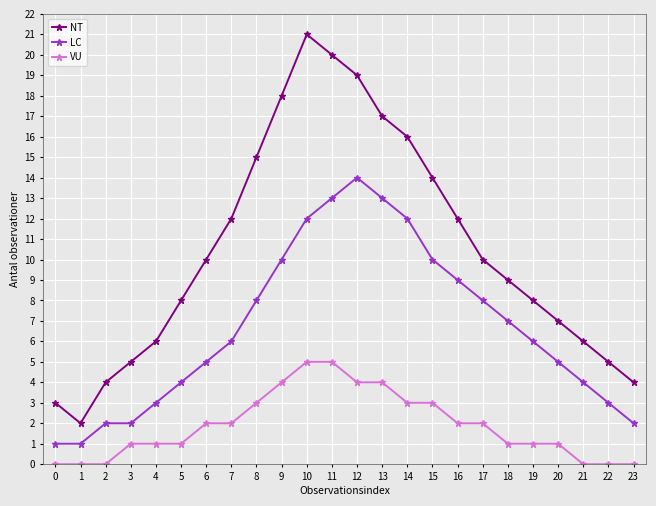

What is the minimum value for LC?

1